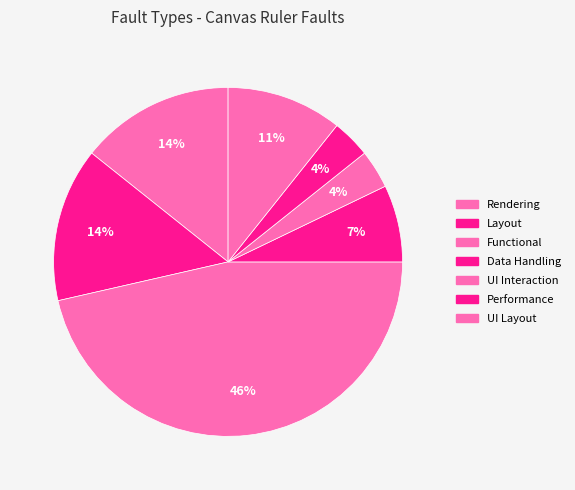

Is Functional the majority of the pie?

No